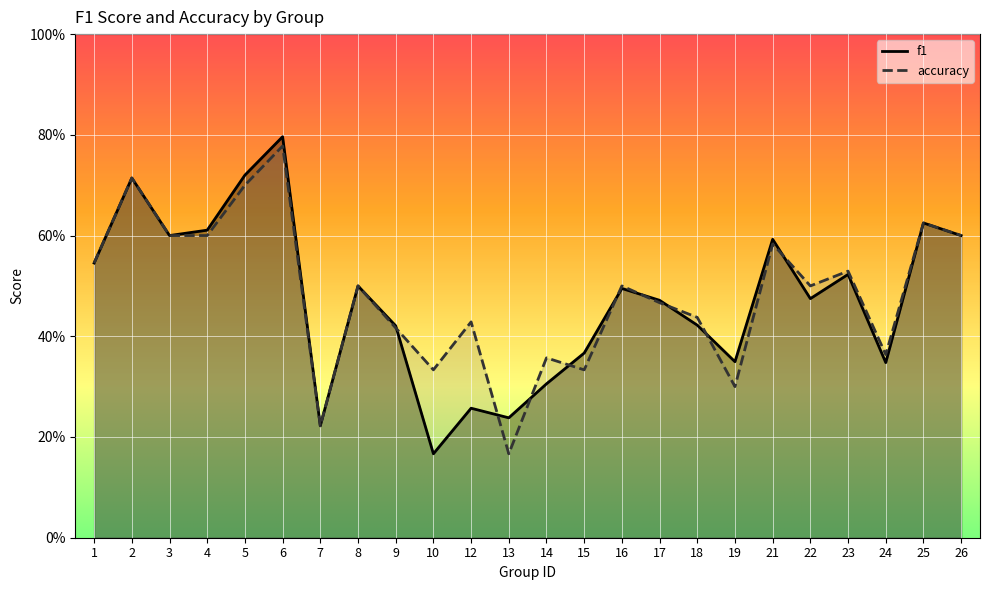

At which label does f1 reach its peak?

6